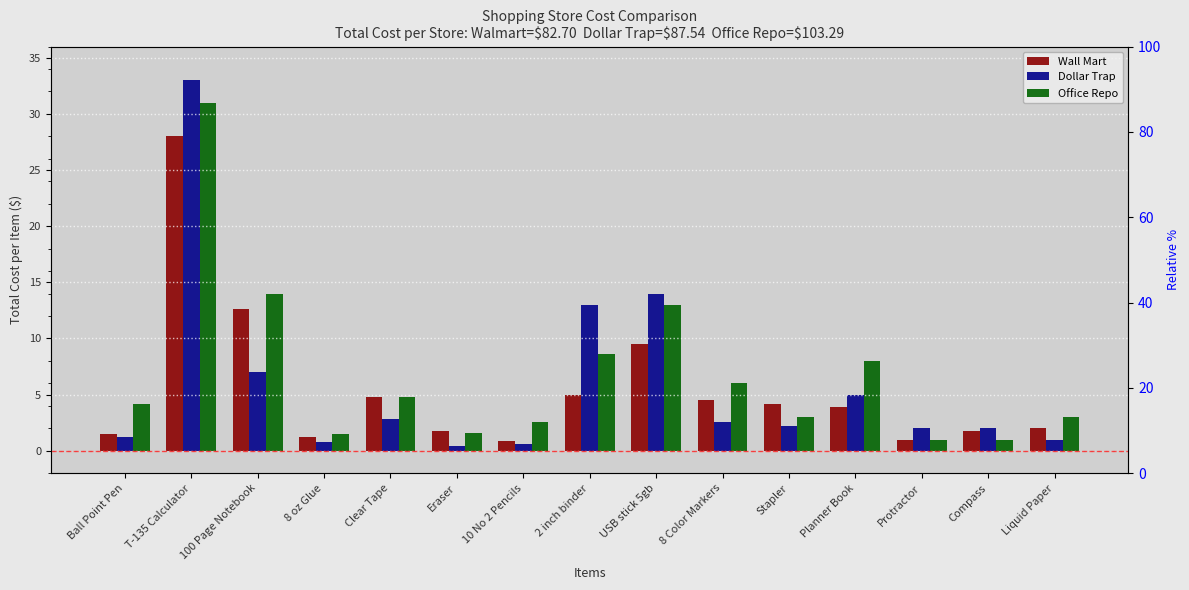

What is the total value across all series at Ball Point Pen?

6.9